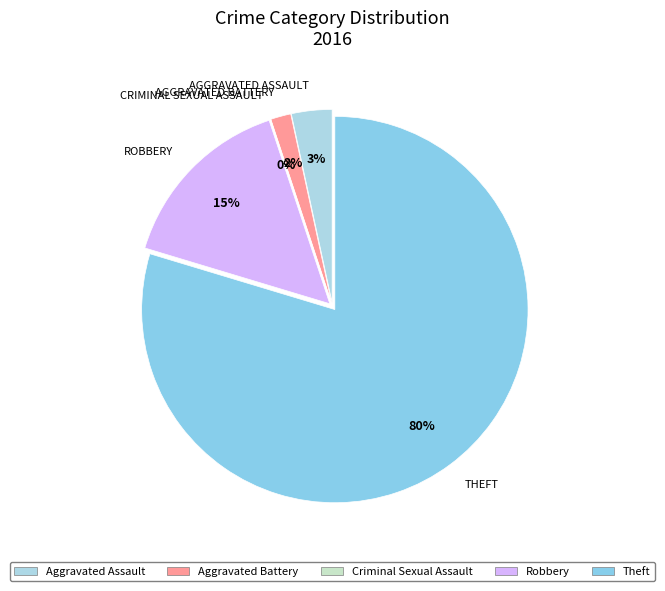

Rank the categories by value from lowest to highest.

Criminal Sexual Assault, Aggravated Battery, Aggravated Assault, Robbery, Theft